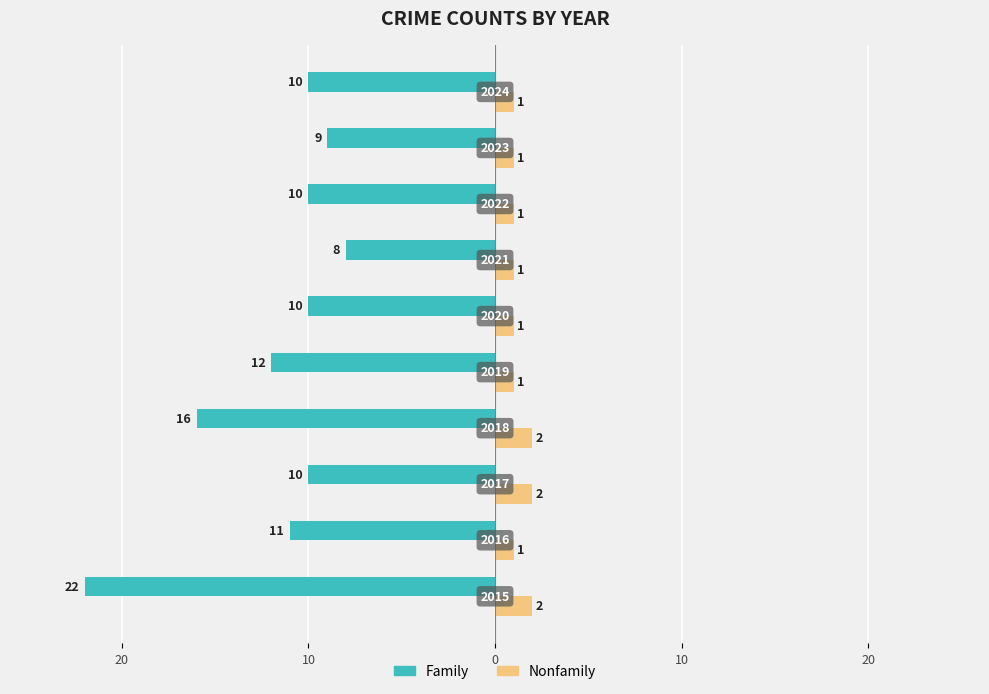

What are all the series names shown in the legend?

Family, Nonfamily